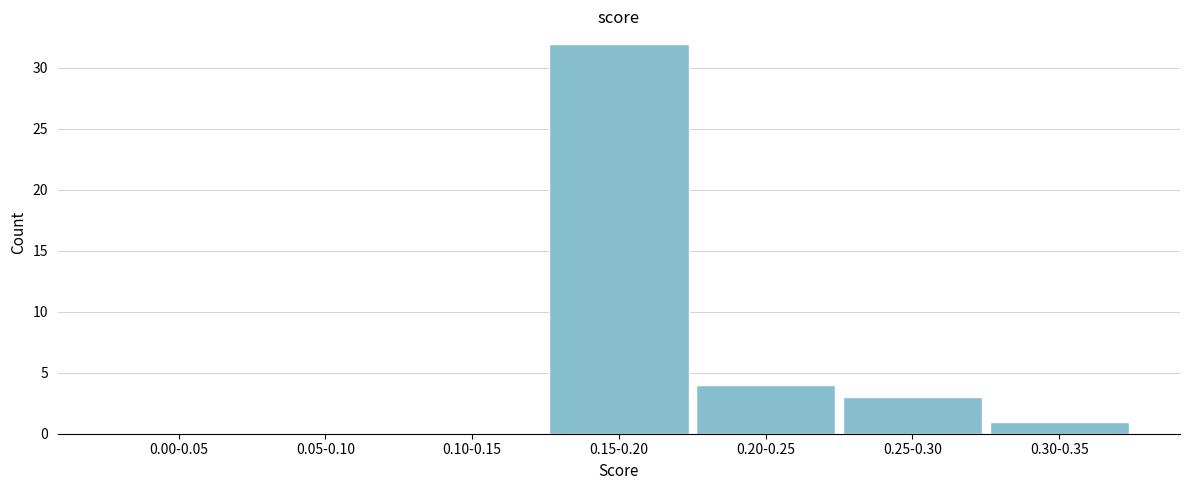

Reading left to right, transcribe all the data shown in this chart.

0.00-0.05=0	0.05-0.10=0	0.10-0.15=0	0.15-0.20=32	0.20-0.25=4	0.25-0.30=3	0.30-0.35=1